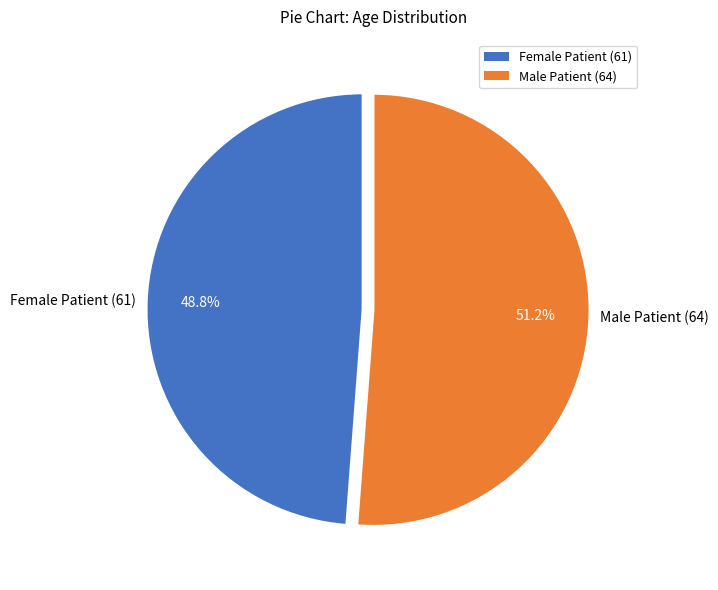

Which category accounts for the majority?

Male Patient (64)